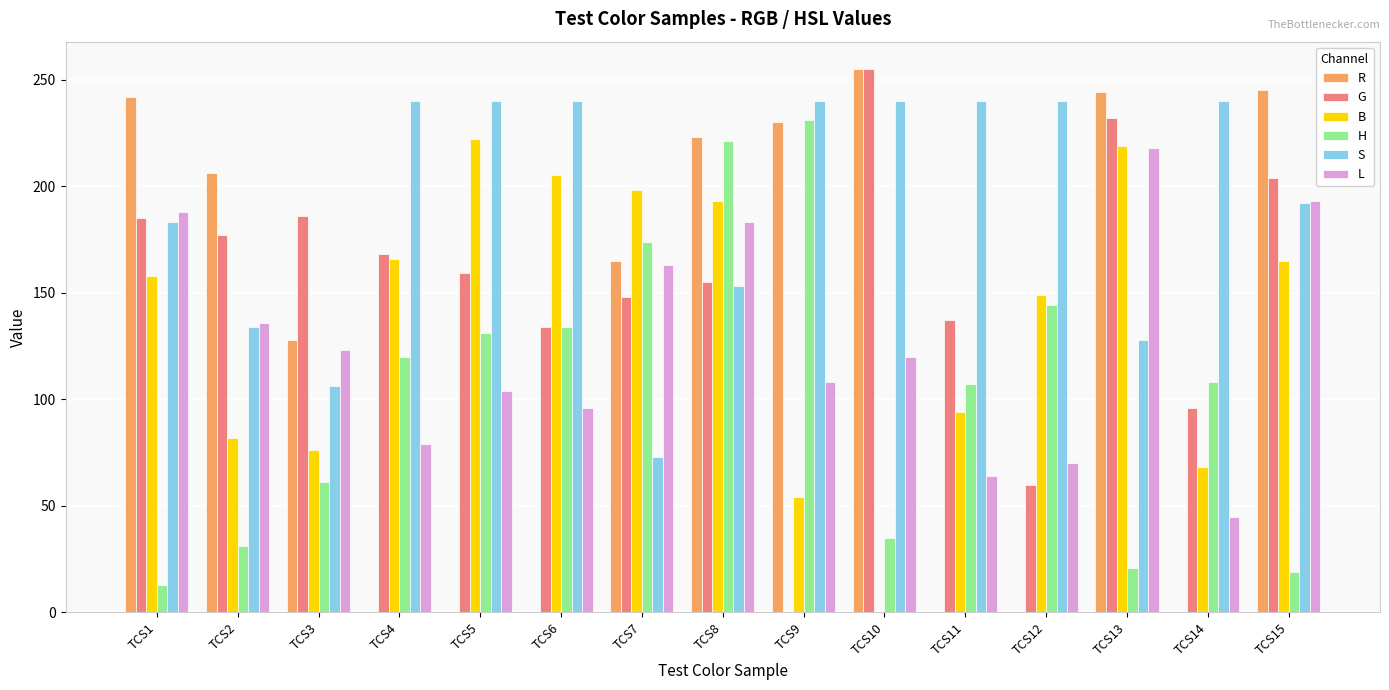

What is the difference between the H values at TCS6 and TCS3?

73